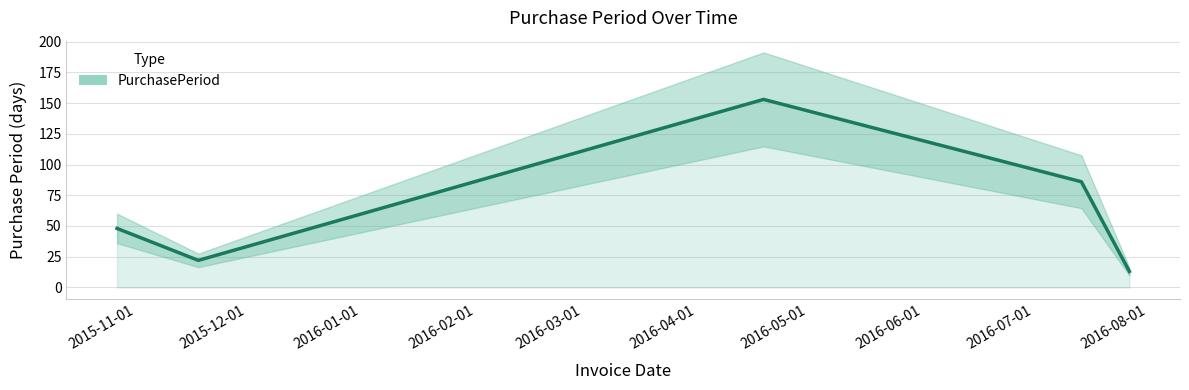

What is the sum of all values?

322